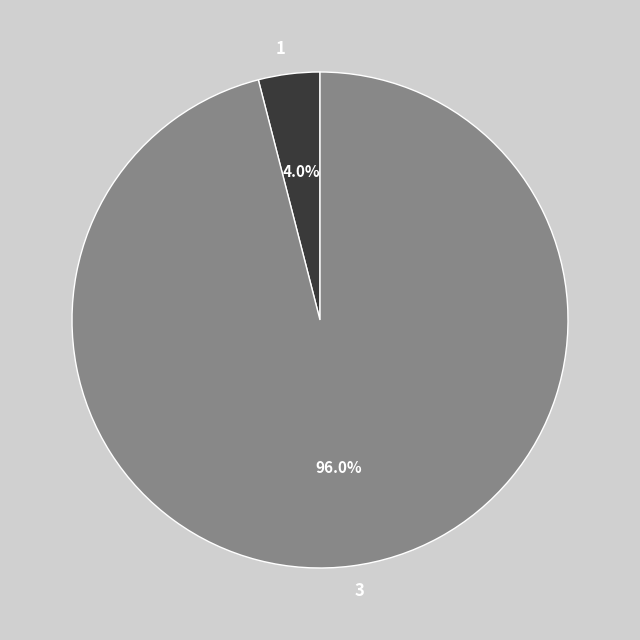

Which slice is the smallest?

1